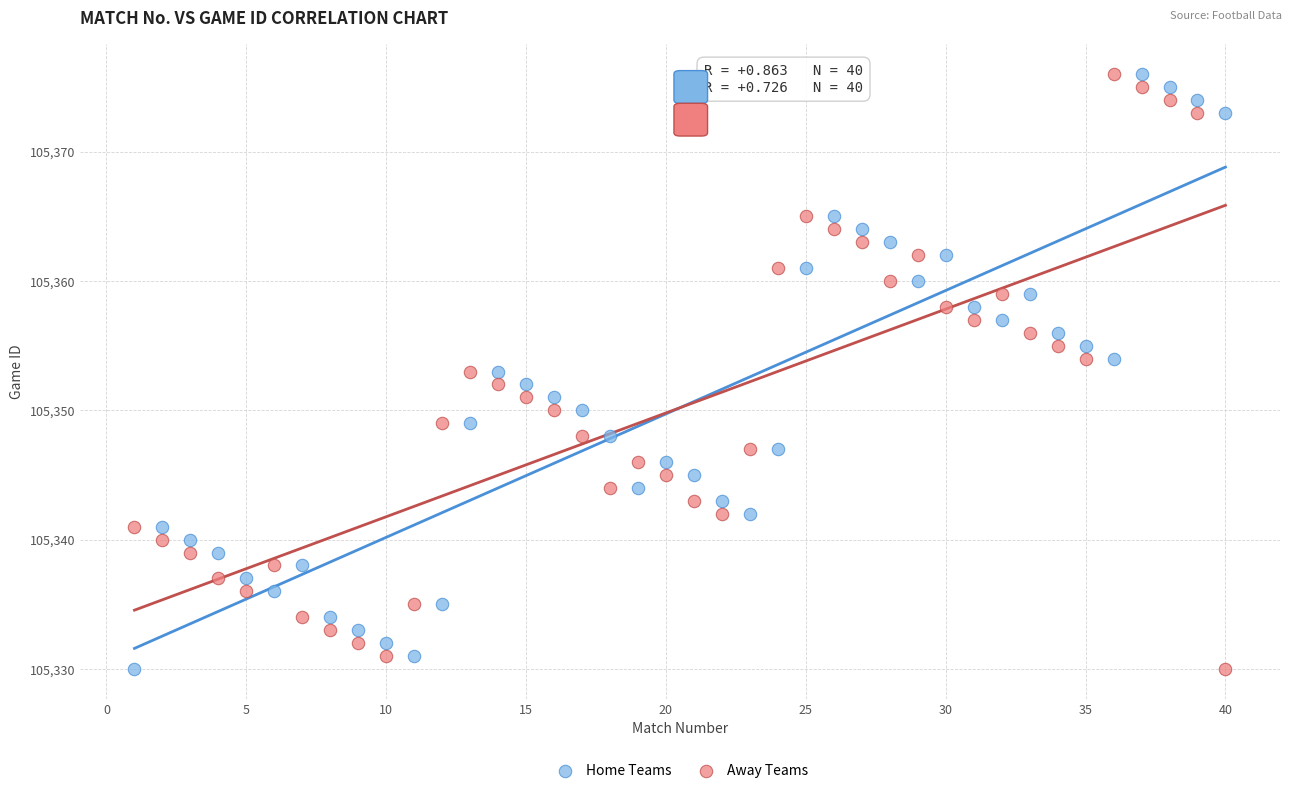

Across all data points, what is the range of X values (max minus min)?

39